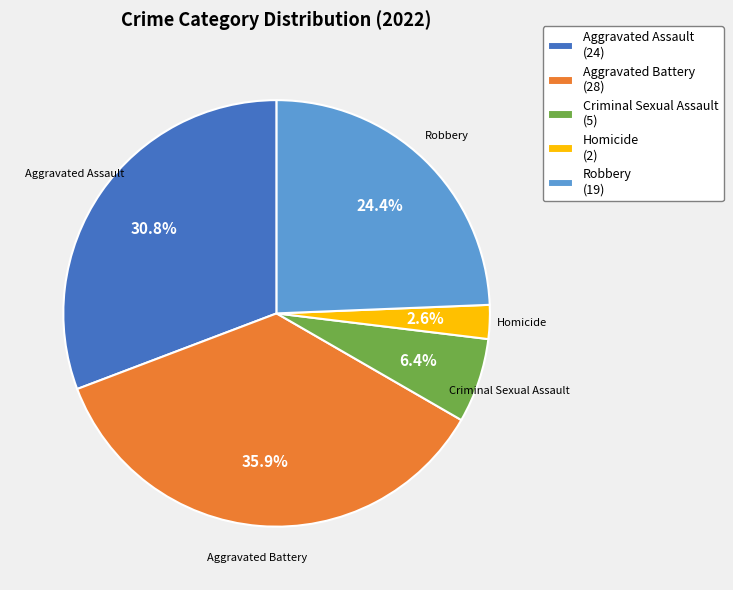

How much of the chart is everything except Criminal Sexual Assault?

93.6%